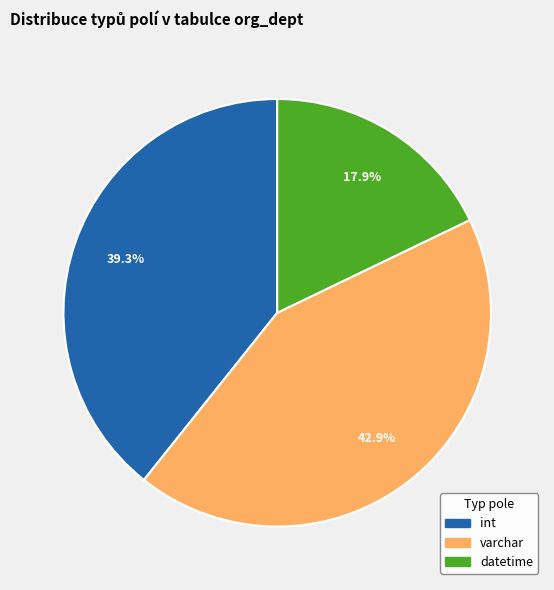

Does varchar represent more than half of the total?

No